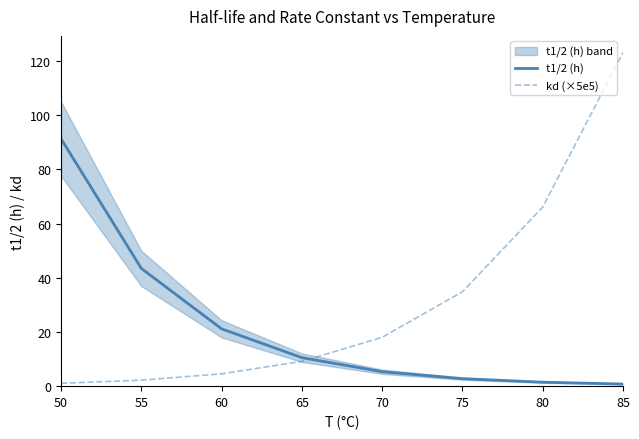

List the series in order of their peak value, highest first.

kd (×5e5), t1/2 (h)